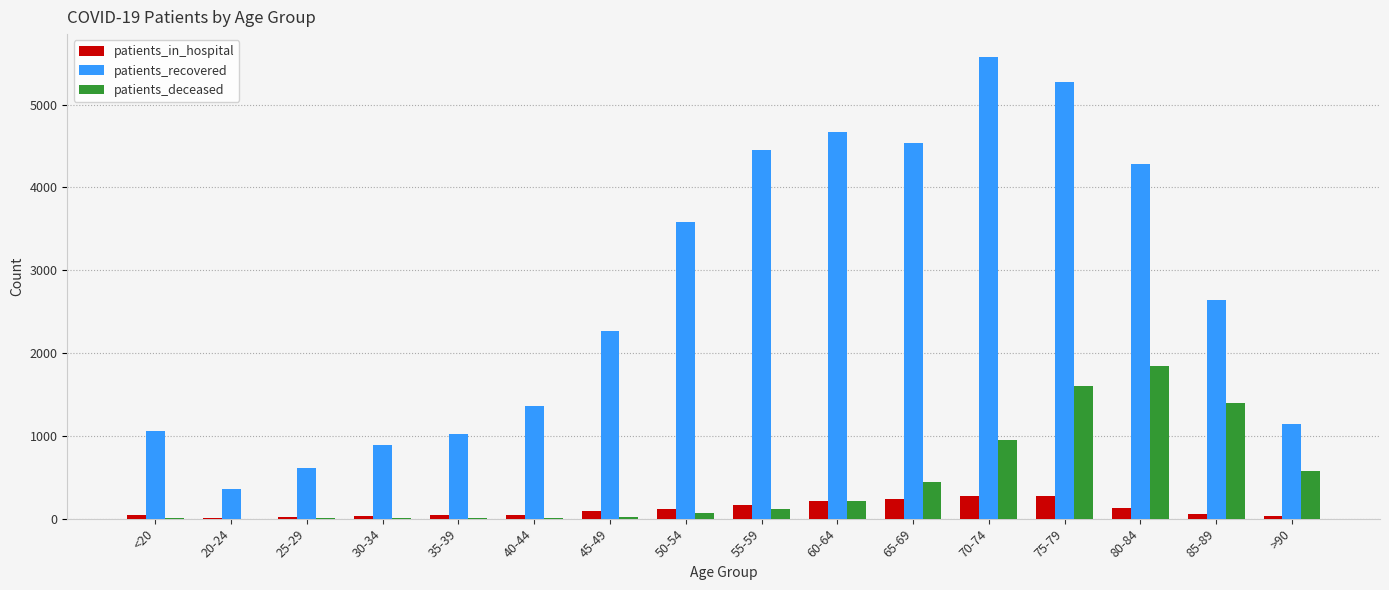

What is the sum of all patients_deceased values?

7260